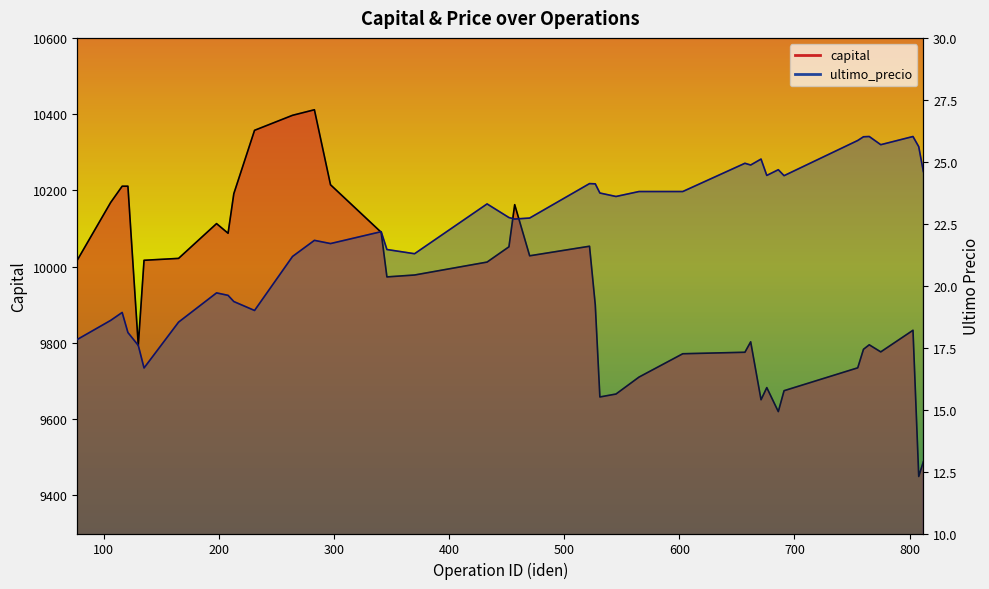

List the series in order of their overall mean, lowest first.

ultimo_precio_line, capital_line